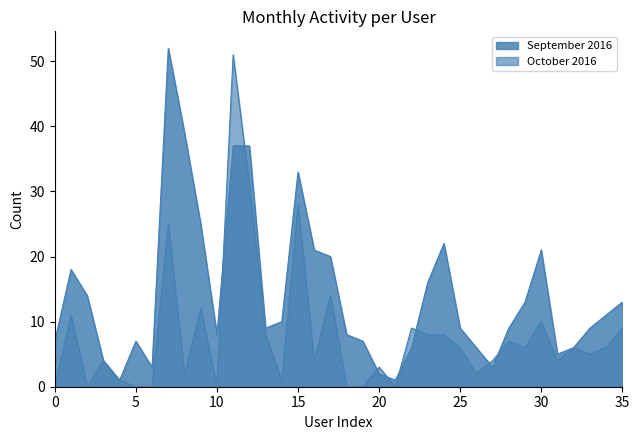

True or false: there are more than 1 points higher than both neighbors.

True